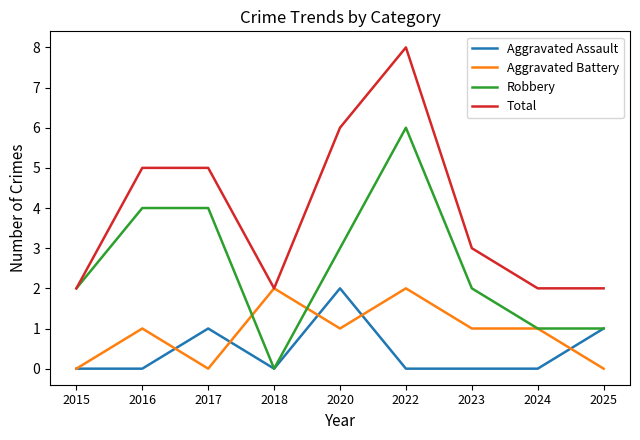

At which category does Aggravated Battery reach its first local valley?

2017